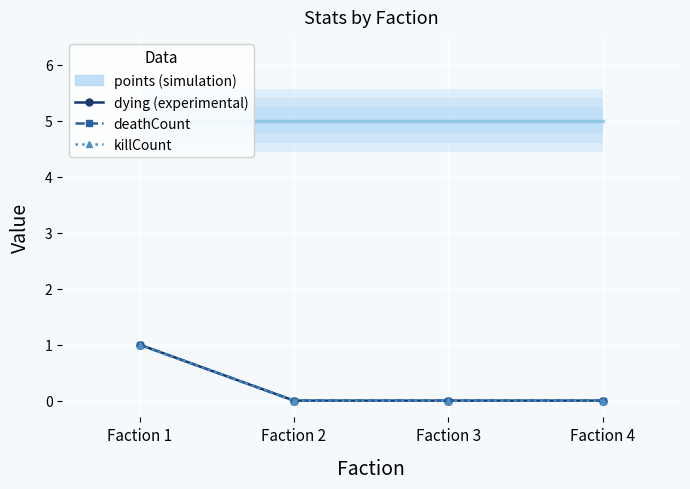

What is the value of the deathCount point at the 1st from the left?

1